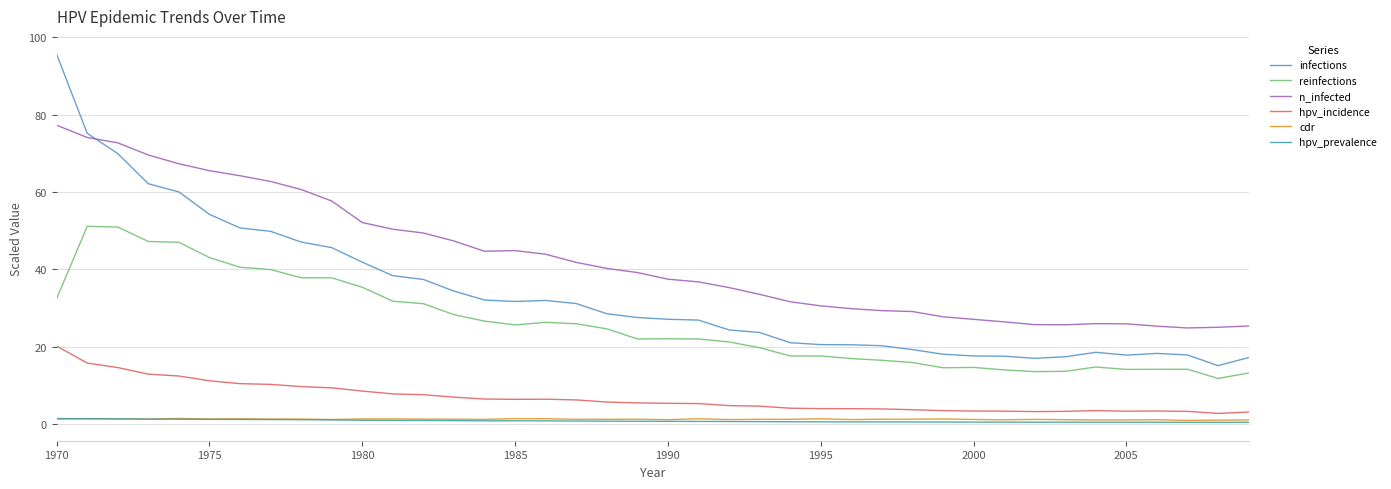

Which series has the largest range (max minus min)?

infections